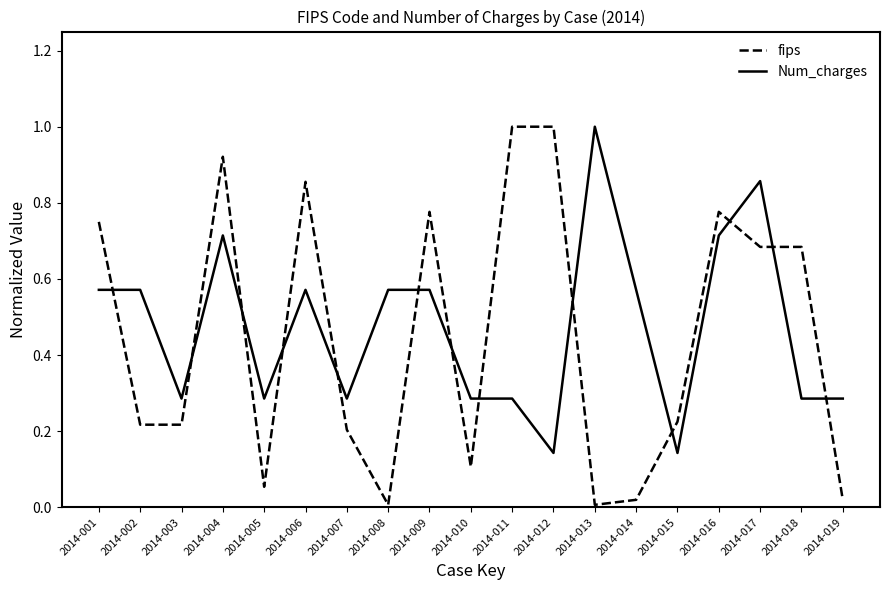

How many intersections are there between Num_charges and fips?

13